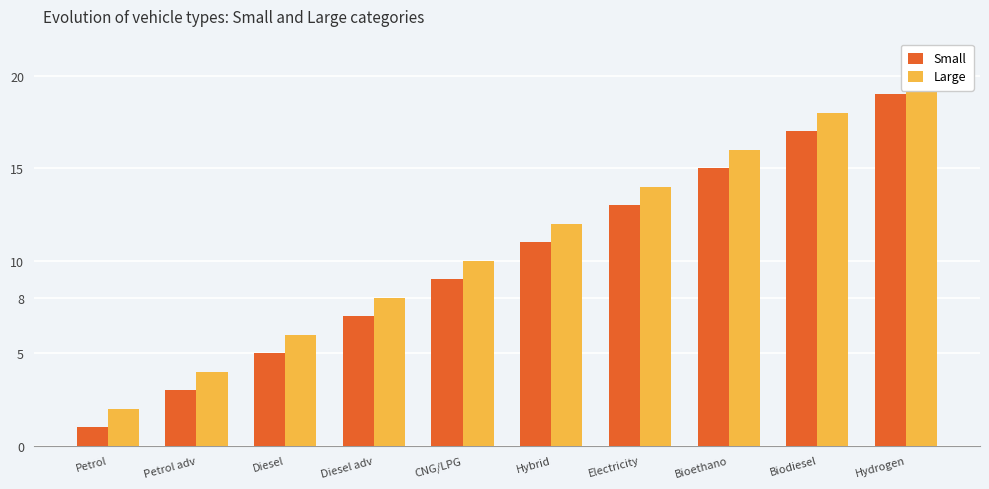

Reading right to left, list all the values displayed in this chart.

Small: 19	17	15	13	11	9	7	5	3	1
Large: 20	18	16	14	12	10	8	6	4	2